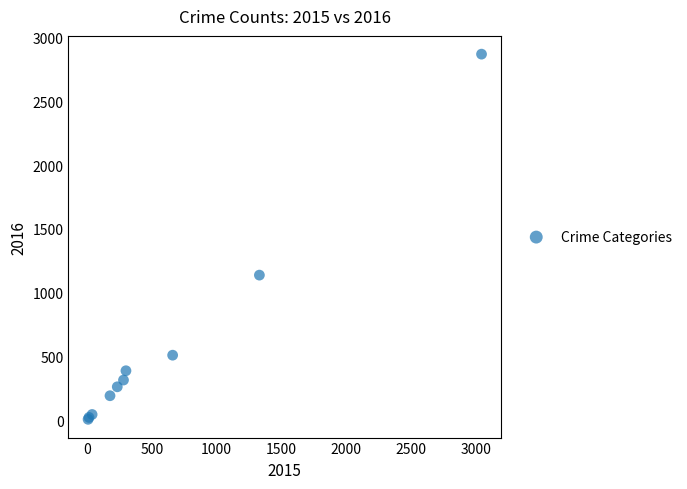

What Y value in the scatter plot is closest to 1438?

1137